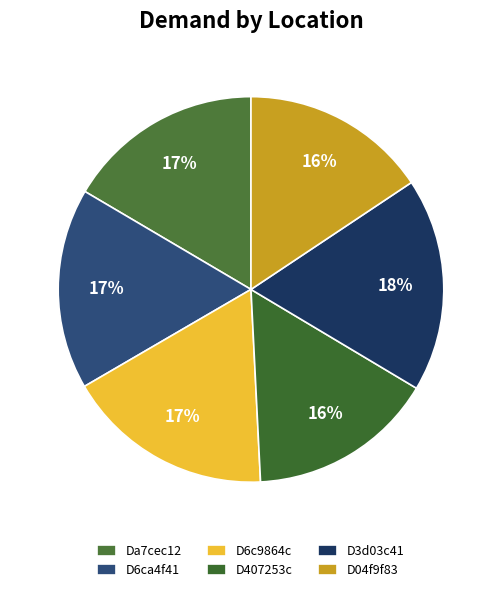

Is there any slice that represents more than half of the pie?

No